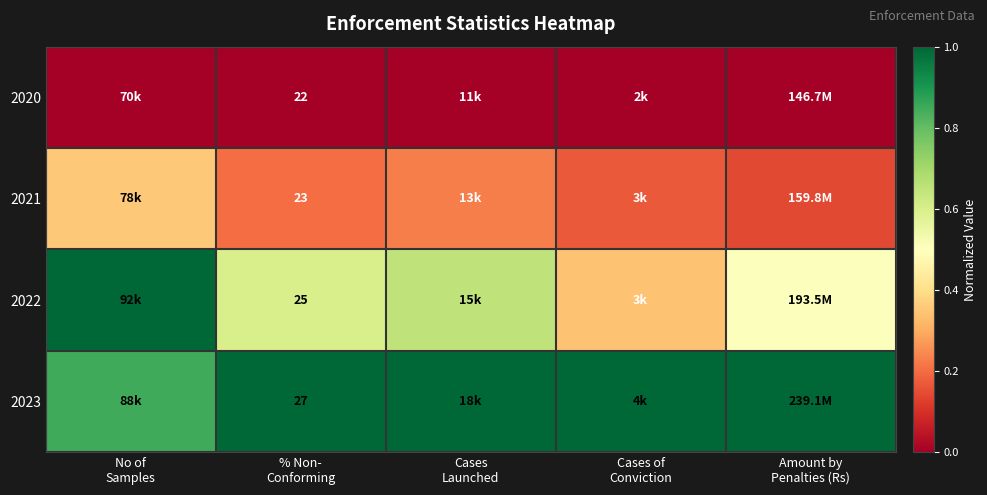

What is the highest value of the 2022 series?

1.0